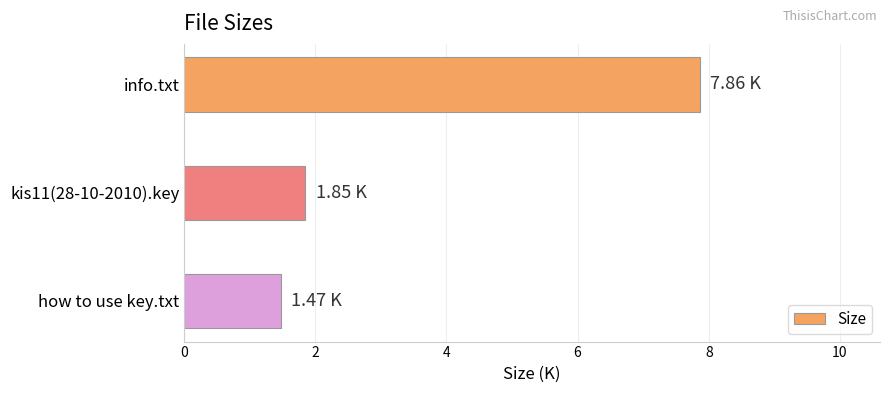

Approximately how many times larger is the value at info.txt compared to kis11(28-10-2010).key?

4.2